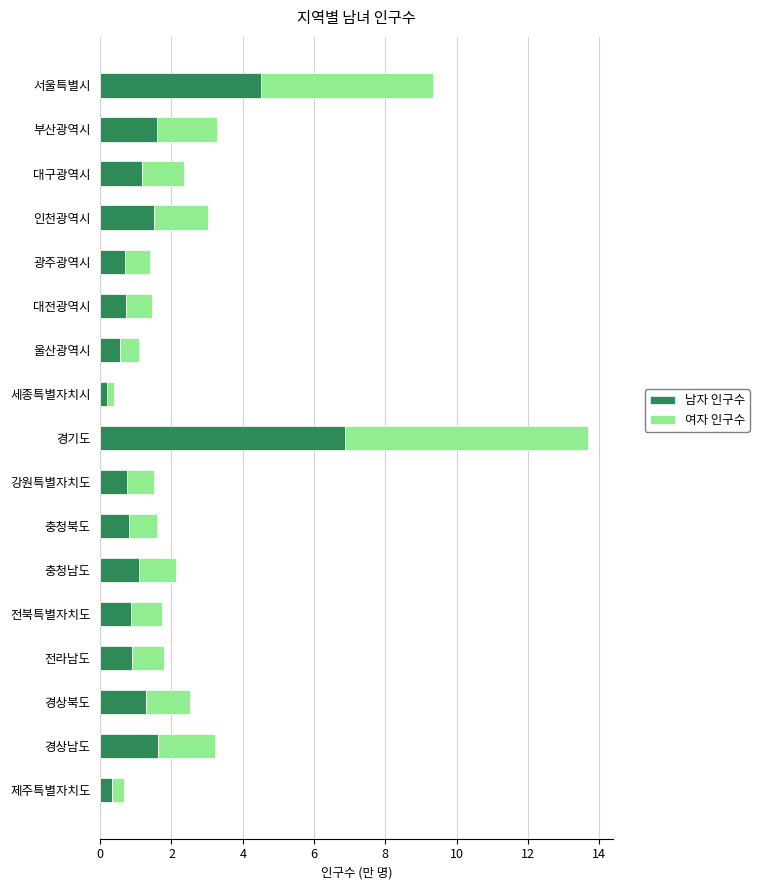

What is the total value across all series at 서울특별시?

9.3